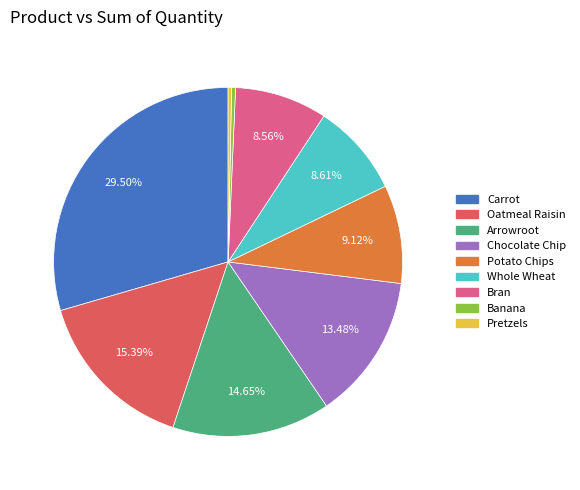

True or false: Bran accounts for 18% of the total.

False